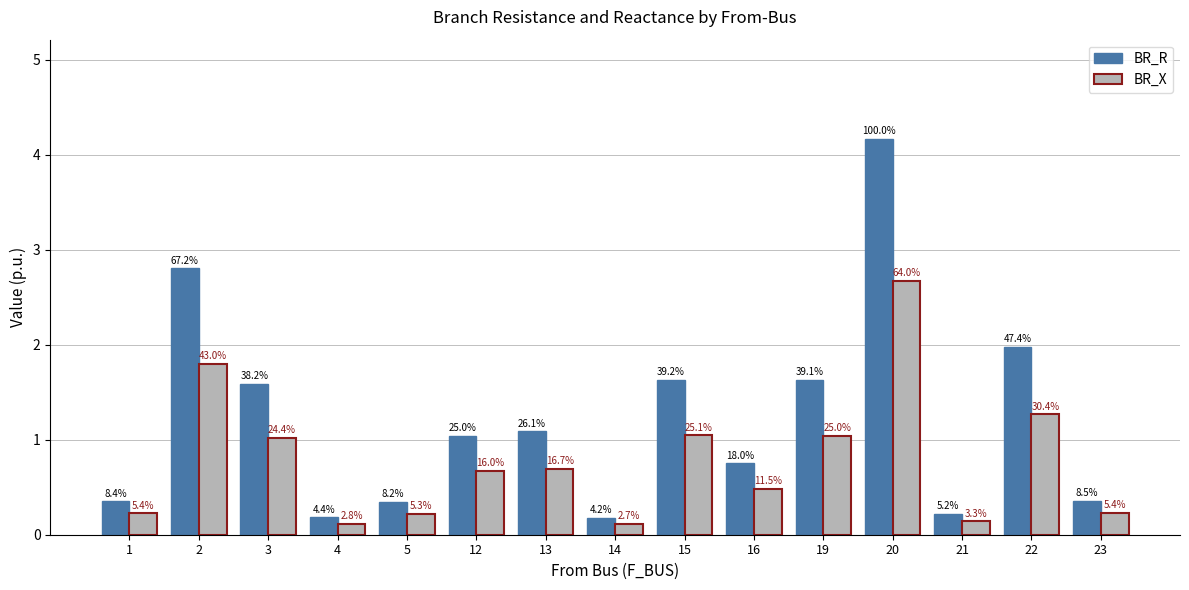

Which series has the largest range (max minus min)?

BR_R